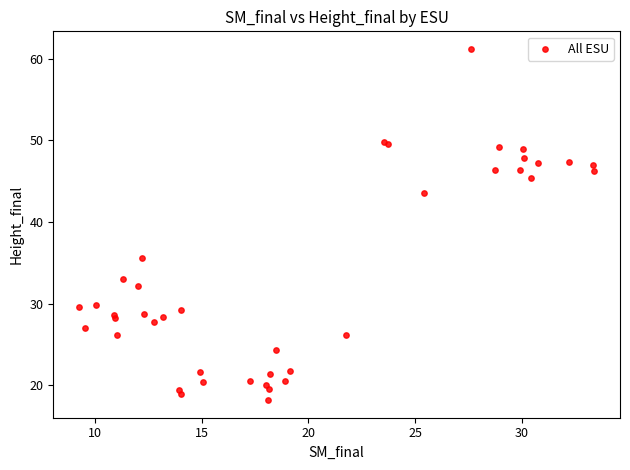

What Y value in the scatter plot is closest to 39?

35.6